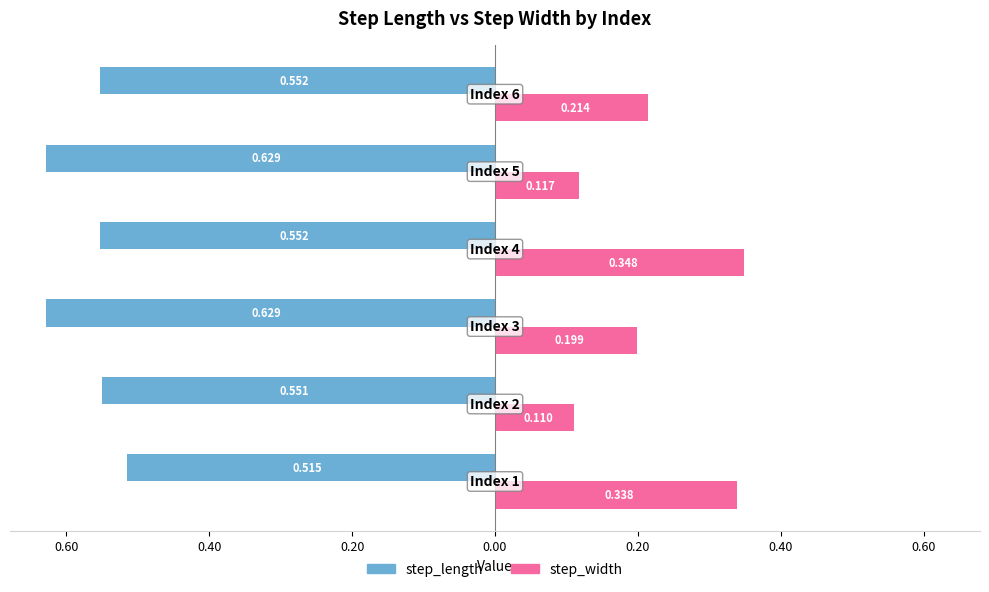

What are all the series names shown in the legend?

step_length, step_width